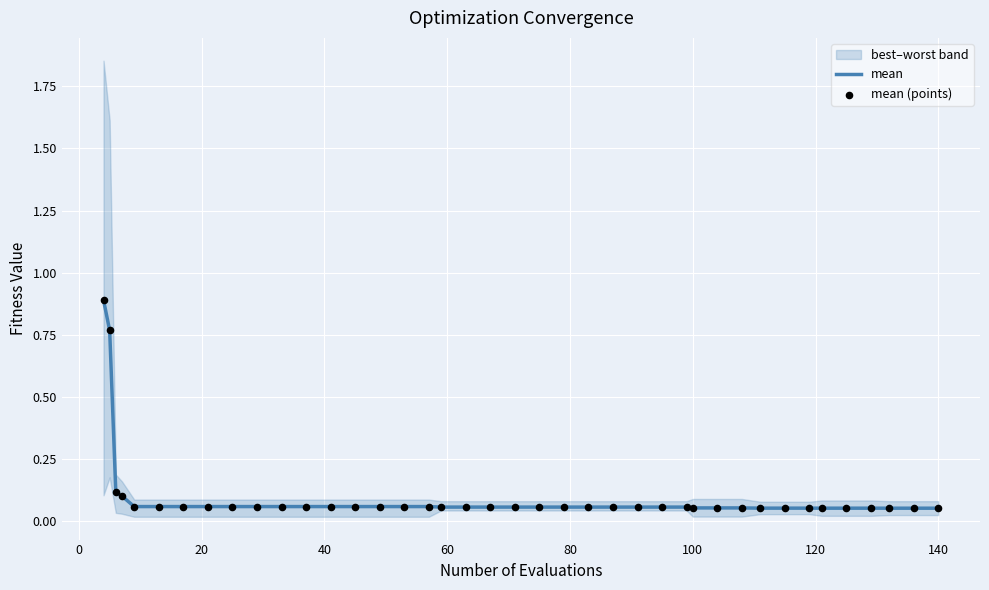

Which series reaches the minimum Y coordinate?

mean